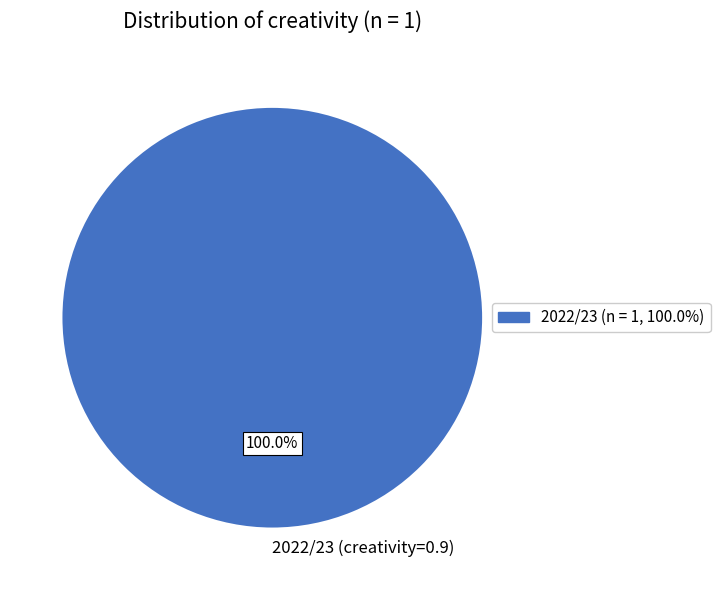

Rank the categories by value from lowest to highest.

2022/23 (creativity=0.9)